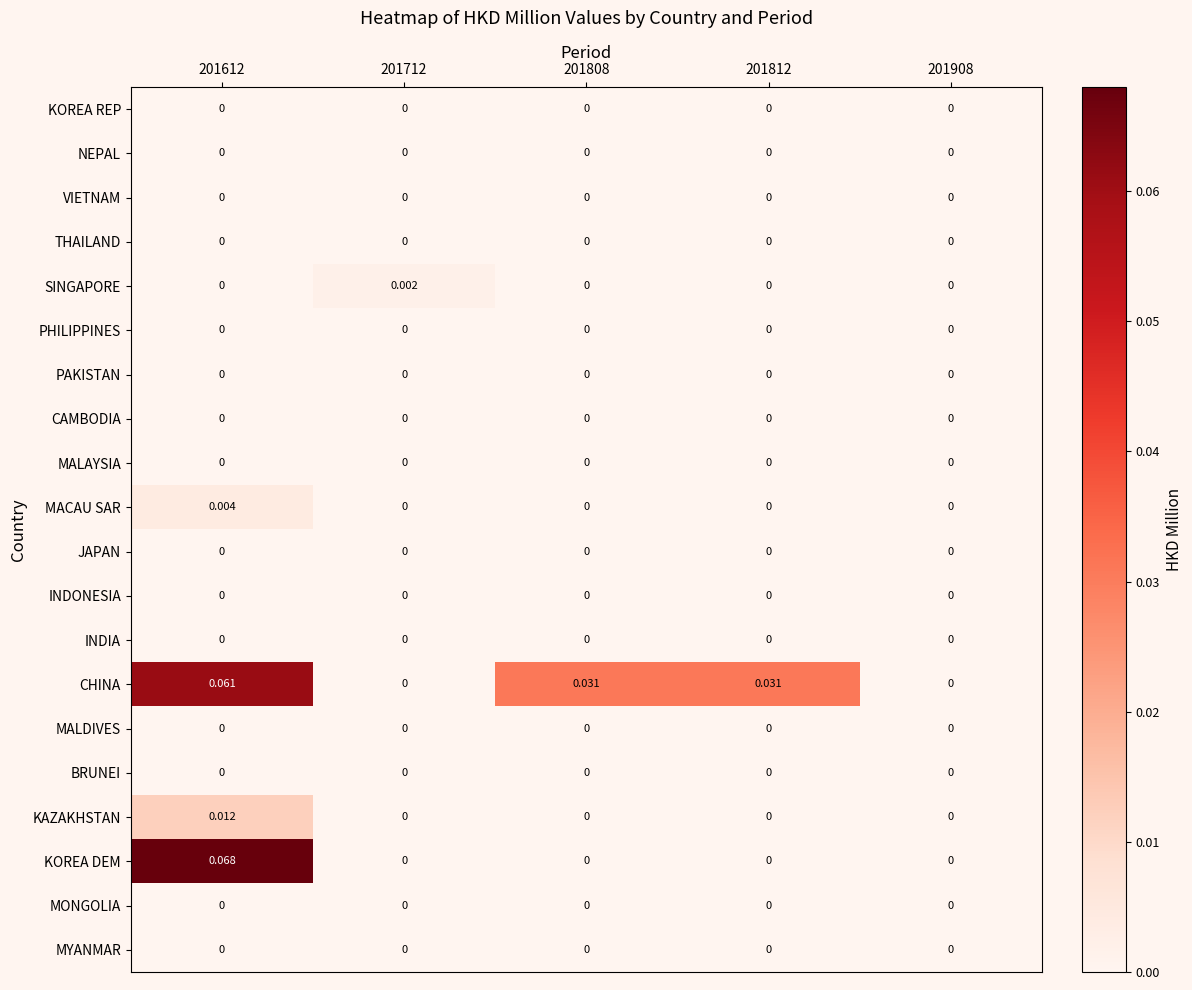

How many categories are shown in the chart?

5